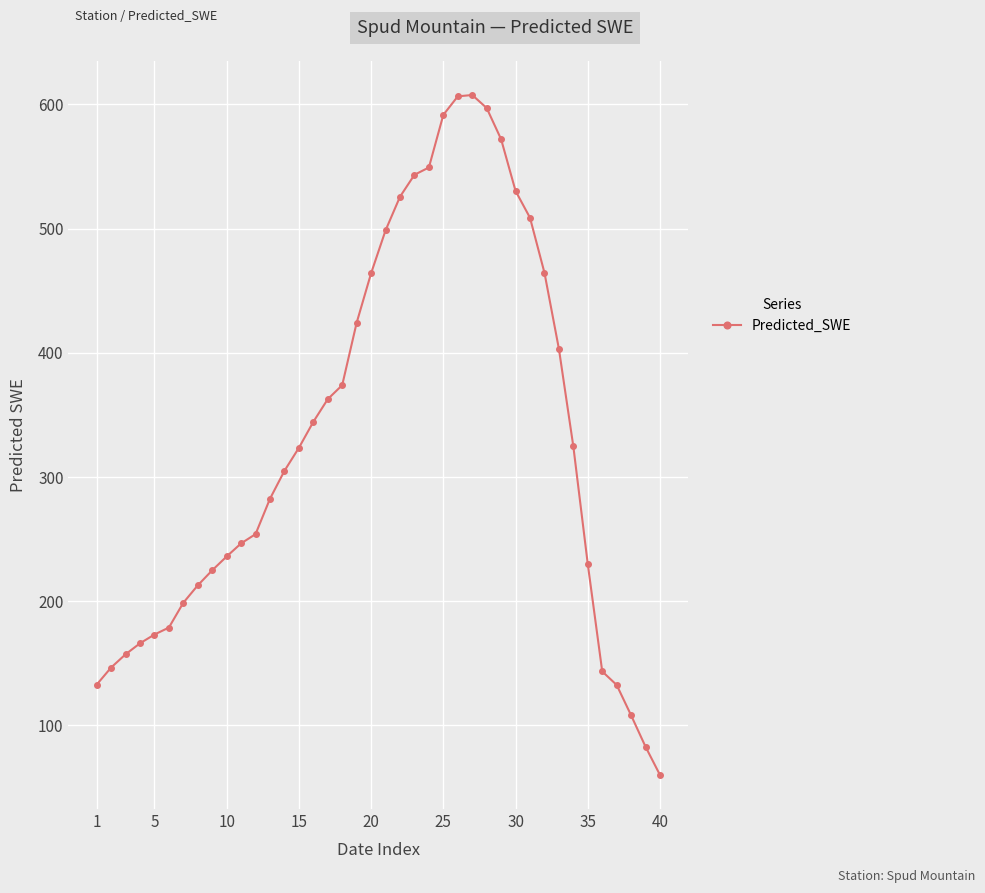

What is the value of the 28th point from the left?

597.2